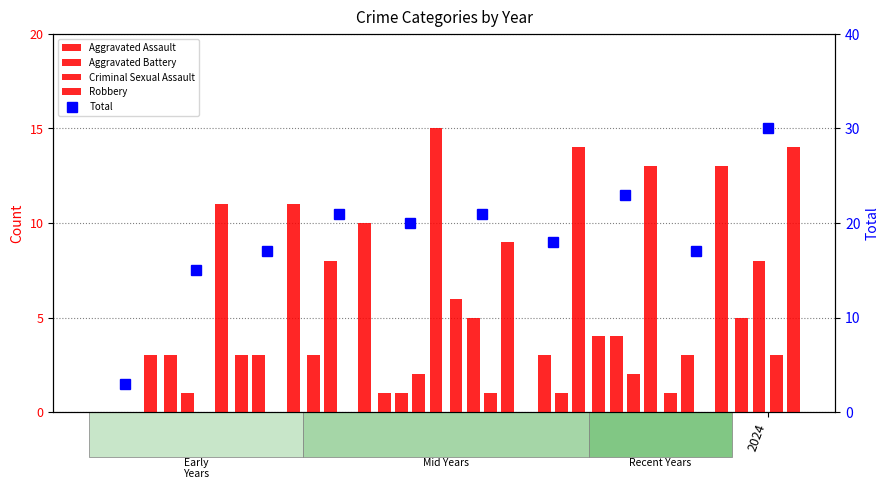

Is it true that Aggravated Battery equals 8 at 2024?

True